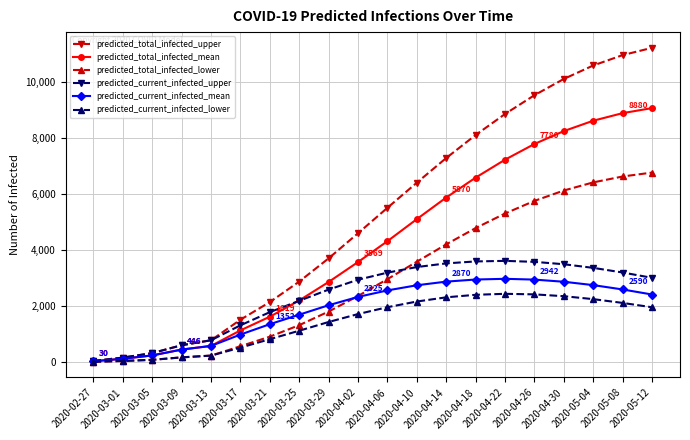

What is the difference between the predicted_current_infected_upper values at 2020-05-04 and 2020-03-05?

3040